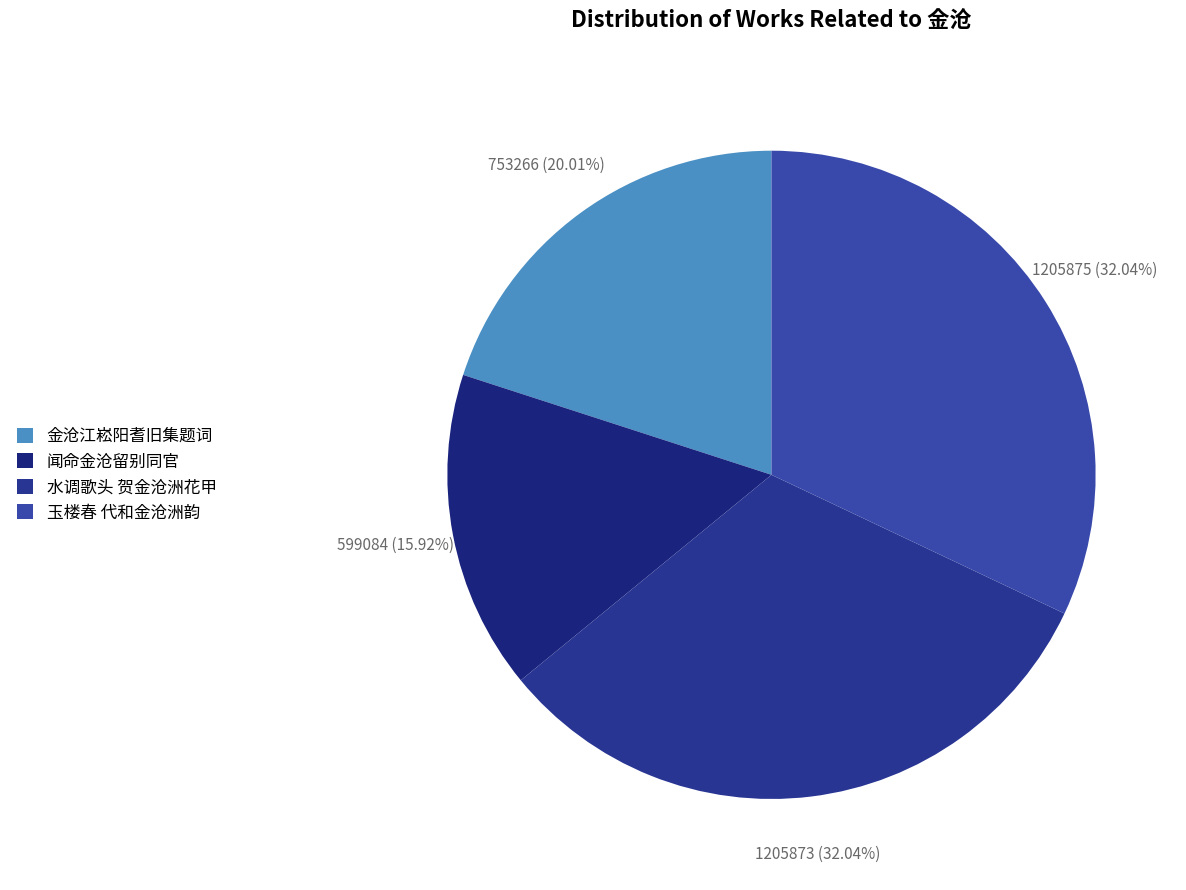

To the nearest percent, what is the difference between the 闻命金沧留别同官 and 玉楼春 代和金沧洲韵 slice percentages?

16%